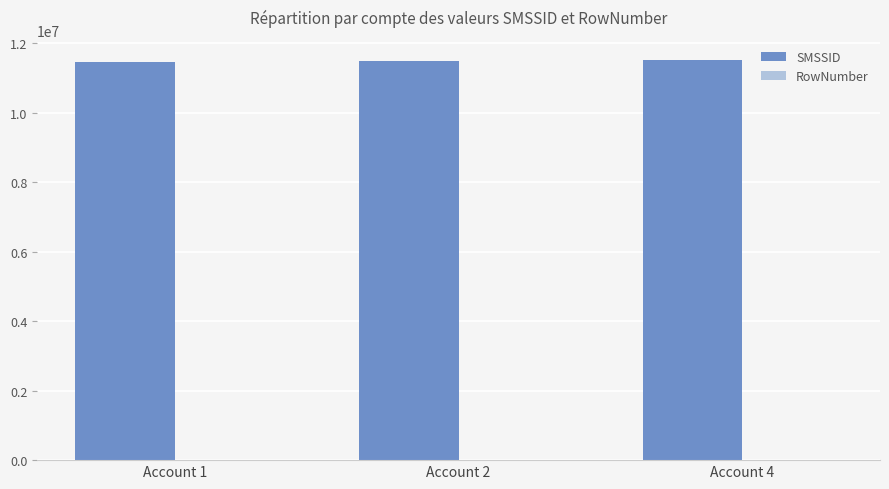

What is the greatest value displayed?

11519234